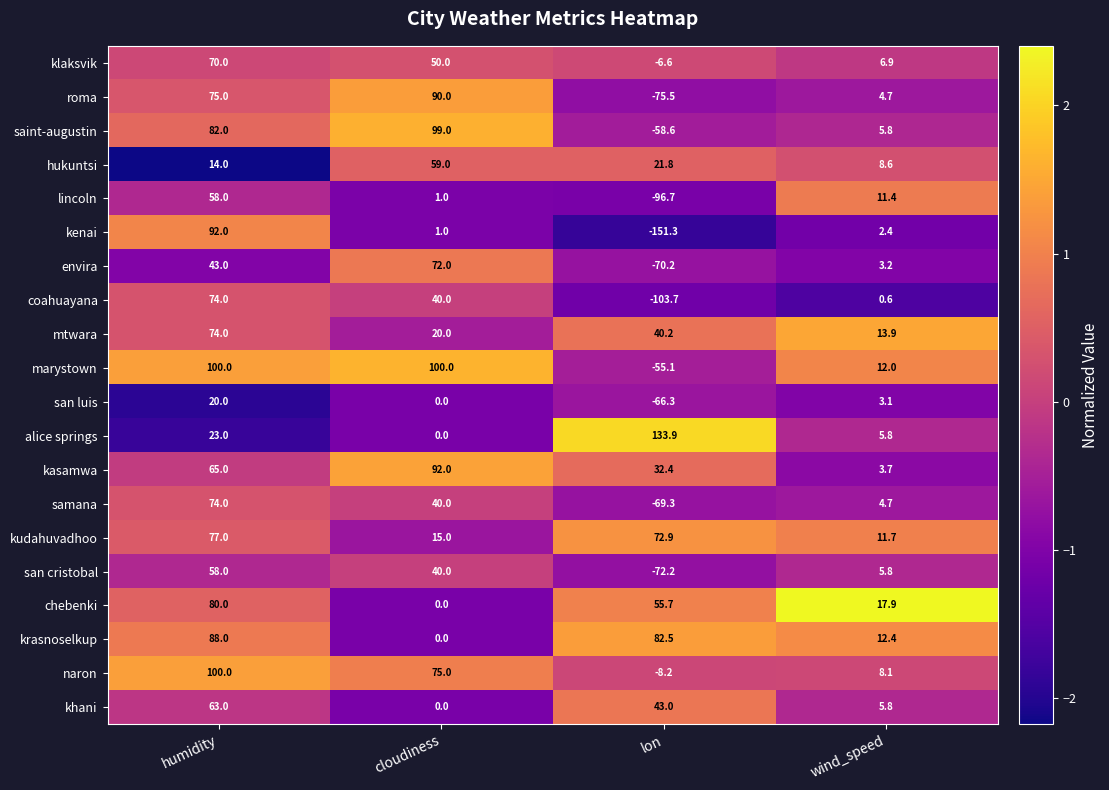

Between humidity and lon, which series saw the biggest shift?

kenai